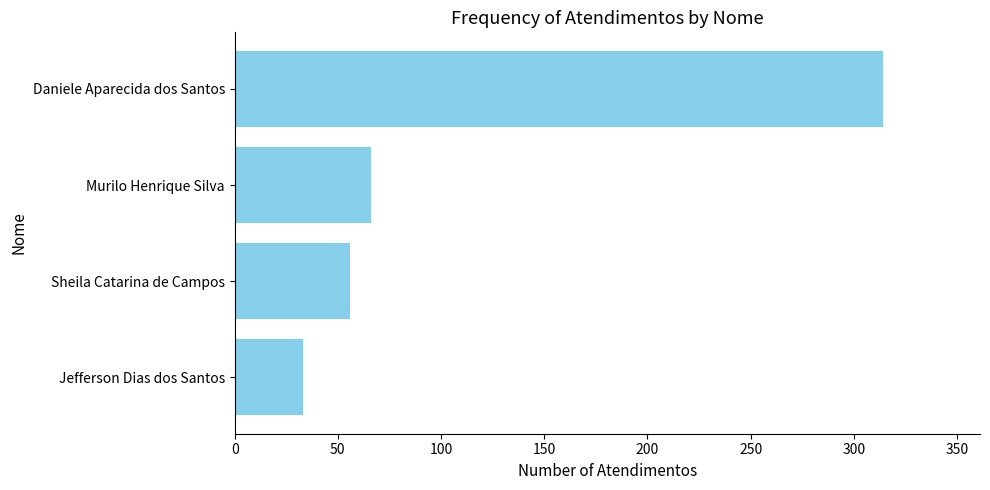

Reading bottom to top, transcribe all the data shown in this chart.

Jefferson Dias dos Santos=33	Sheila Catarina de Campos=56	Murilo Henrique Silva=66	Daniele Aparecida dos Santos=314